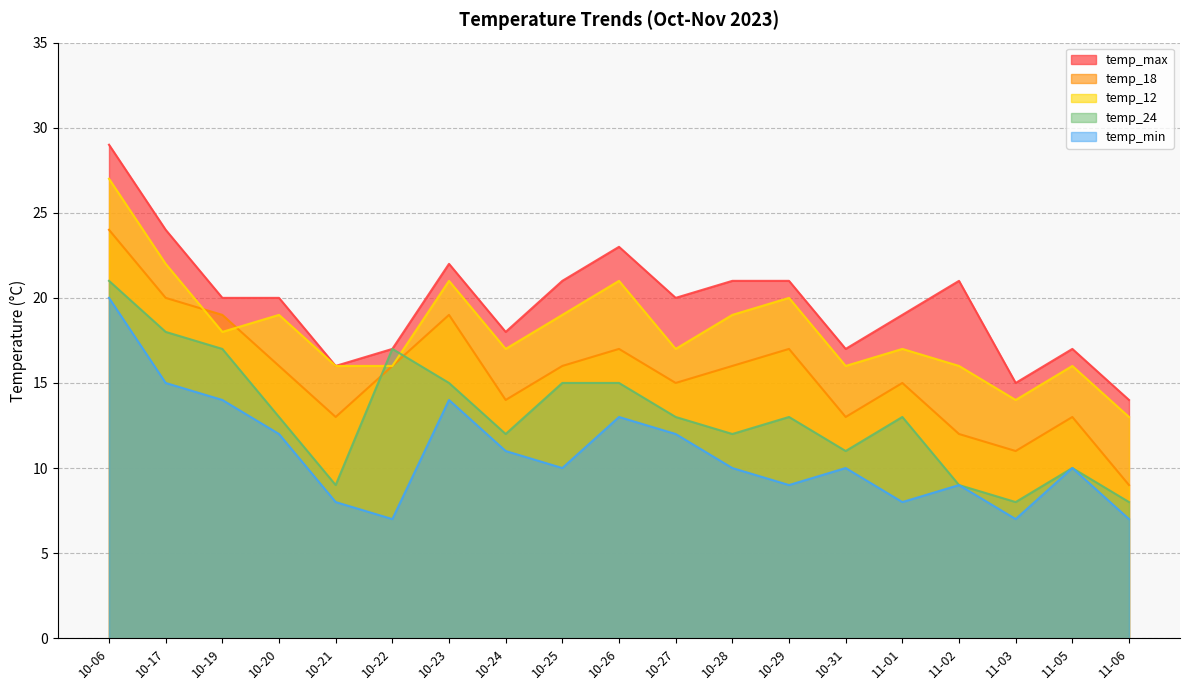

How many values in the temp_max series exceed 20?

8